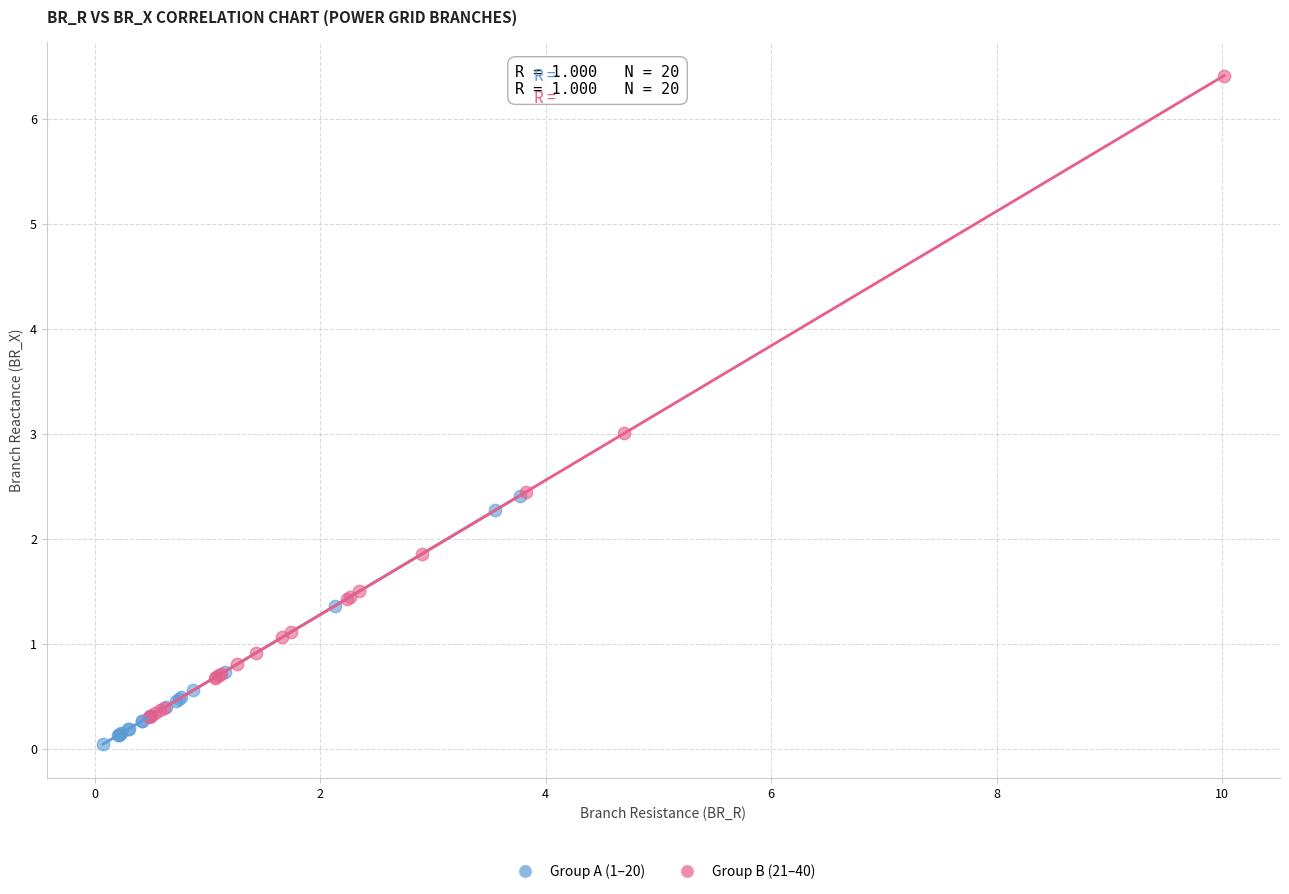

Which series reaches the minimum Y coordinate?

Group A (1–20)